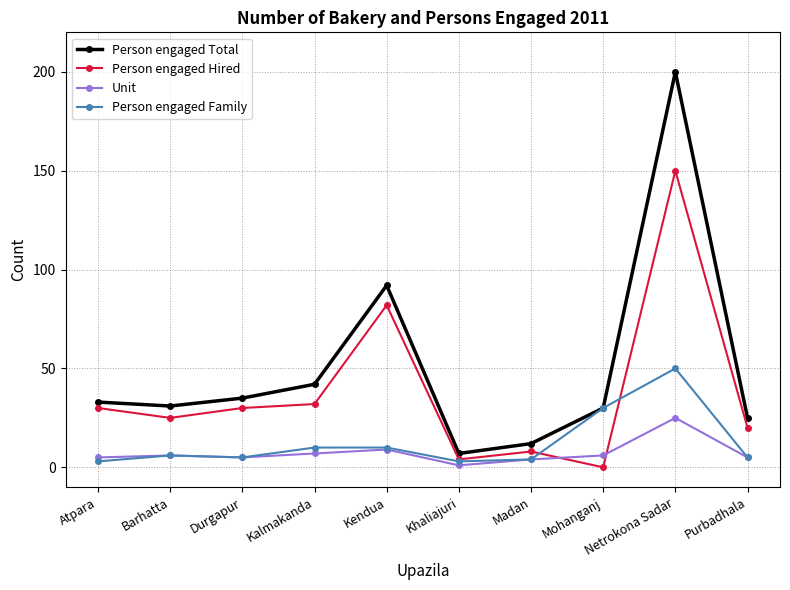

True or false: Person engaged Total and Unit intersect in this chart.

False